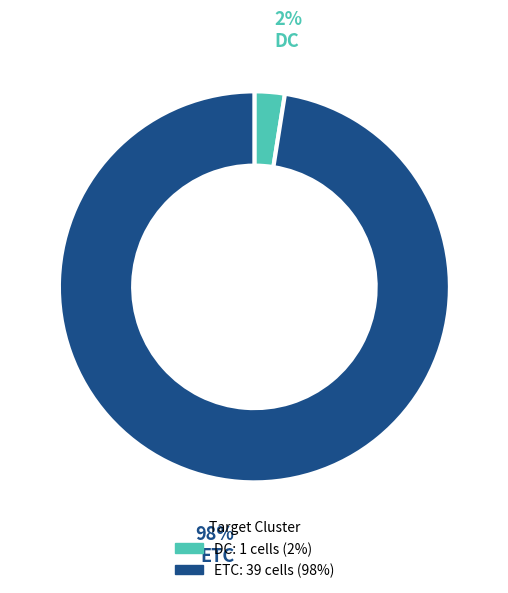

True or false: ETC accounts for 98% of the total.

True